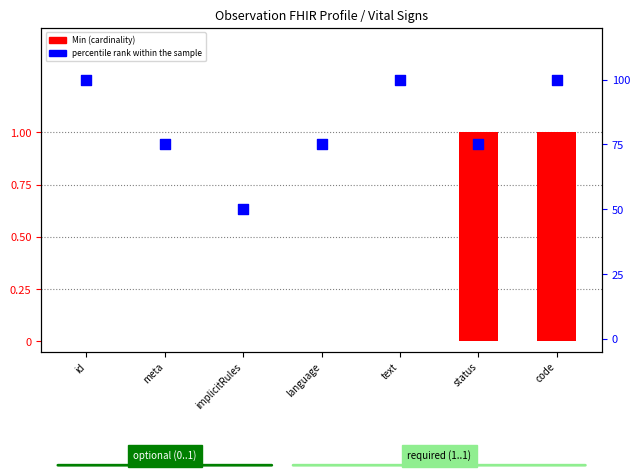

At which category is the sum across all series the highest?

code